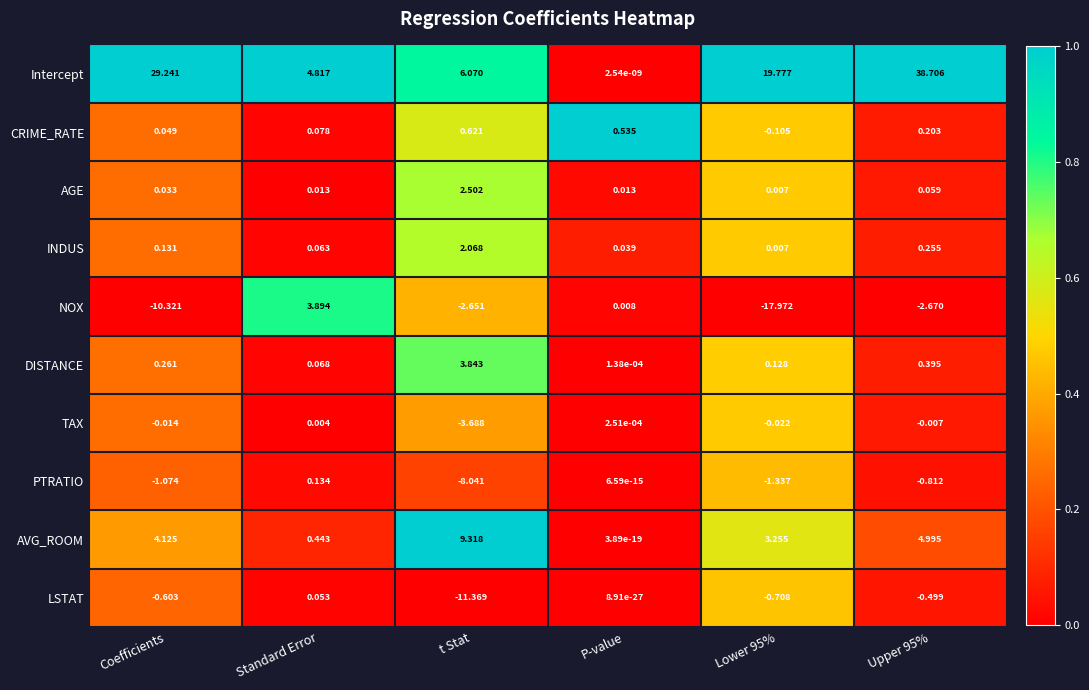

Where does the AVG_ROOM series first go above 4?

Coefficients